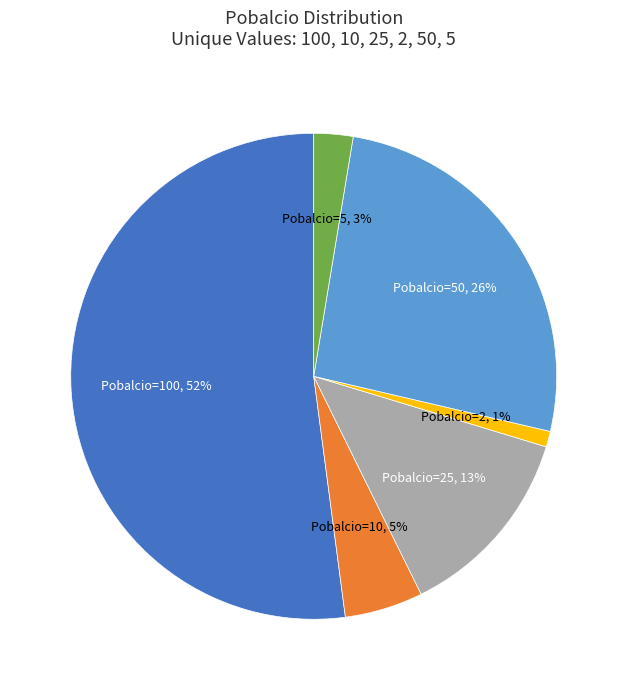

What is the smallest slice in the pie chart?

Pobalcio=2